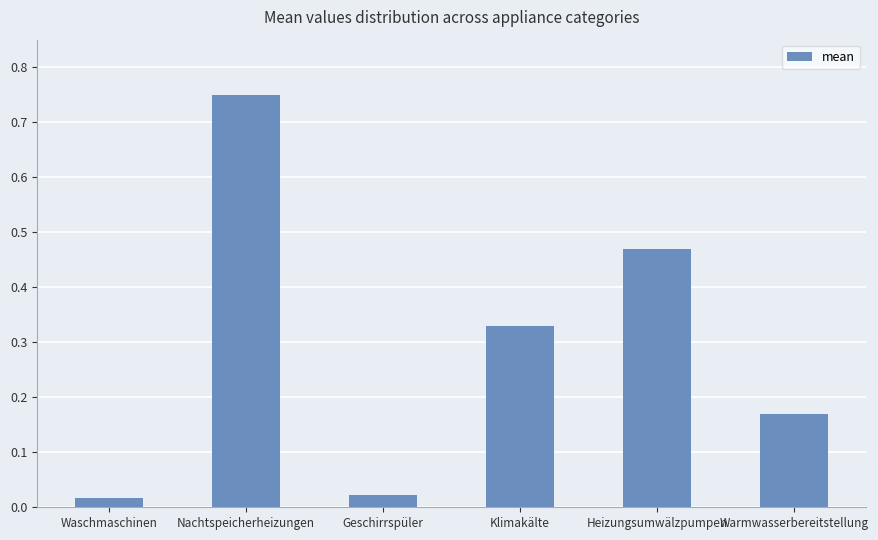

What is the sum of the values at Heizungsumwälzpumpen and Warmwasserbereitstellung?

0.6